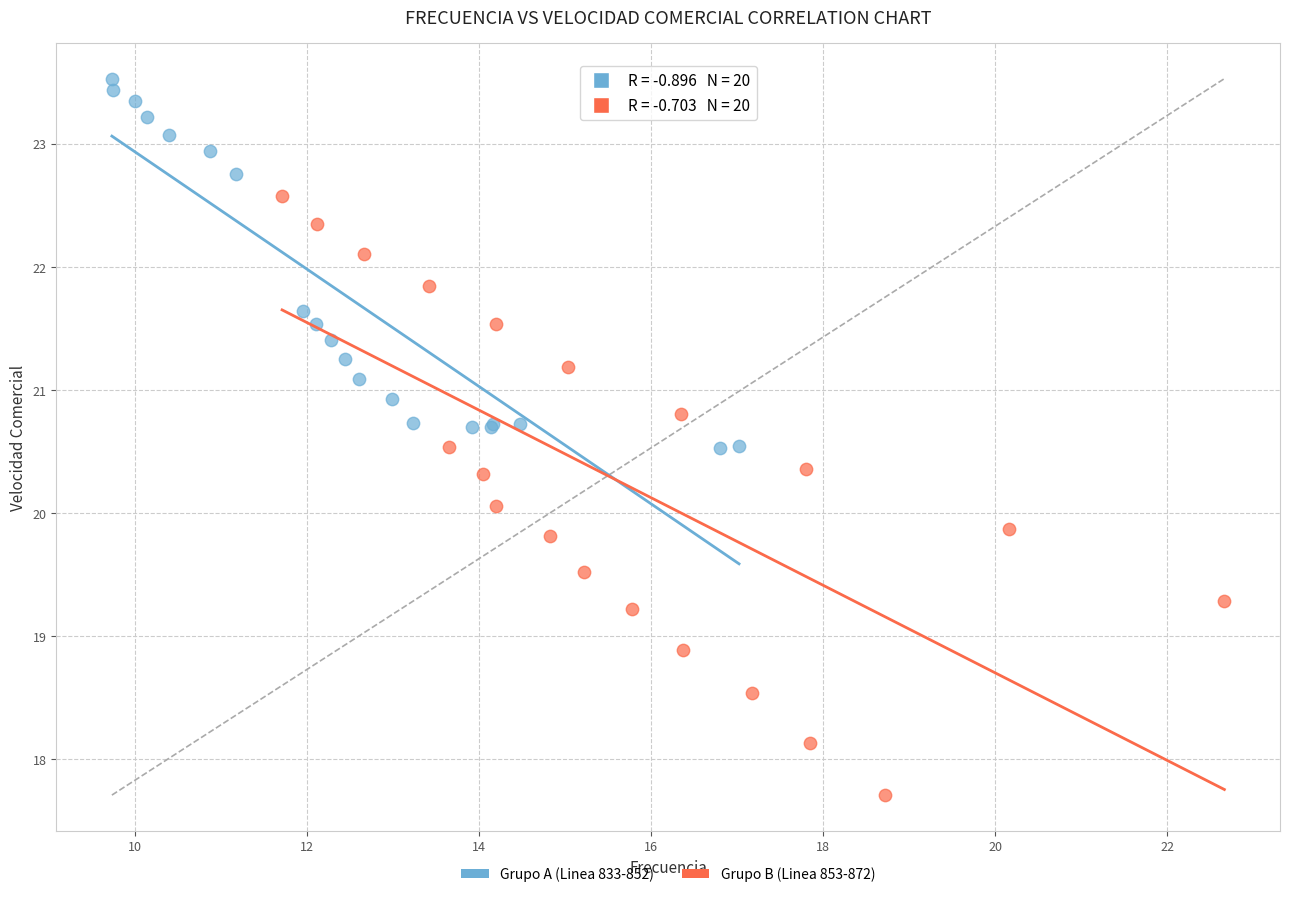

Which series reaches the maximum Y coordinate?

Grupo A (Linea 833-852)